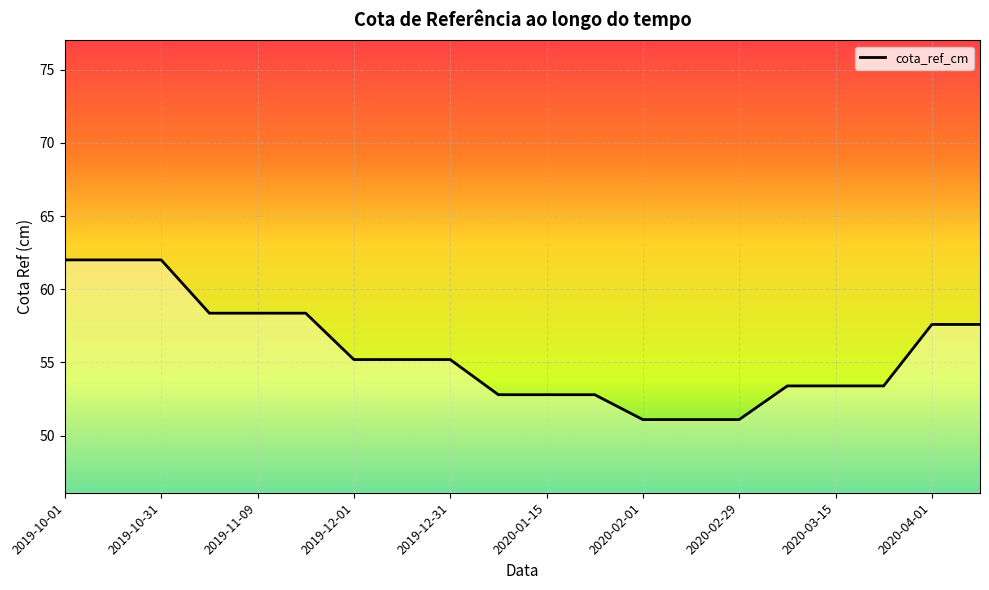

What is the maximum value shown in the chart?

62.0